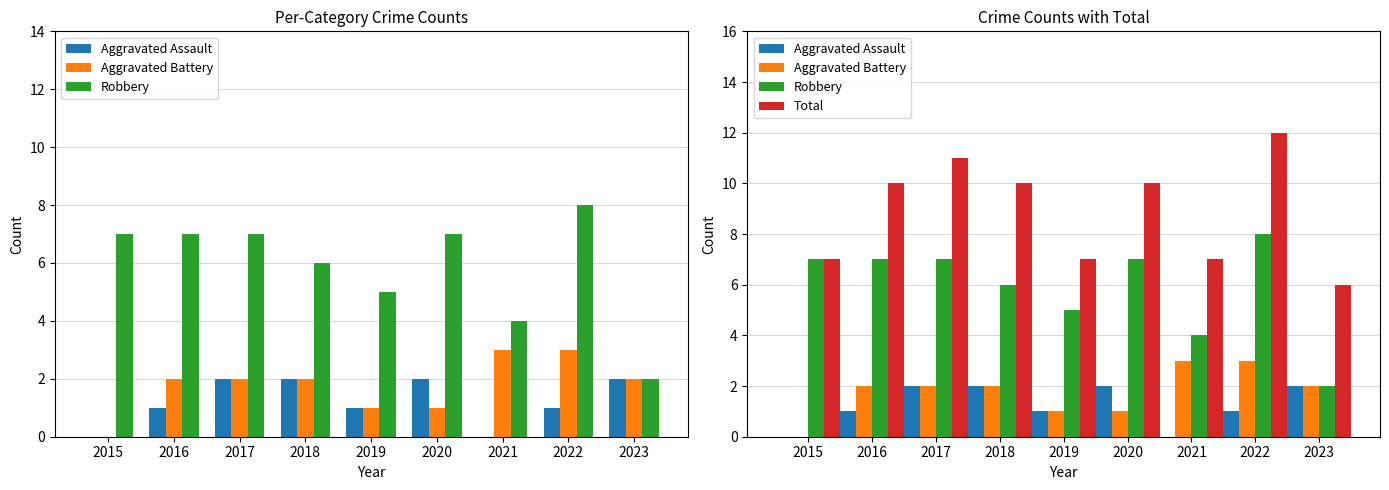

At how many categories does at least one series exceed 1?

9